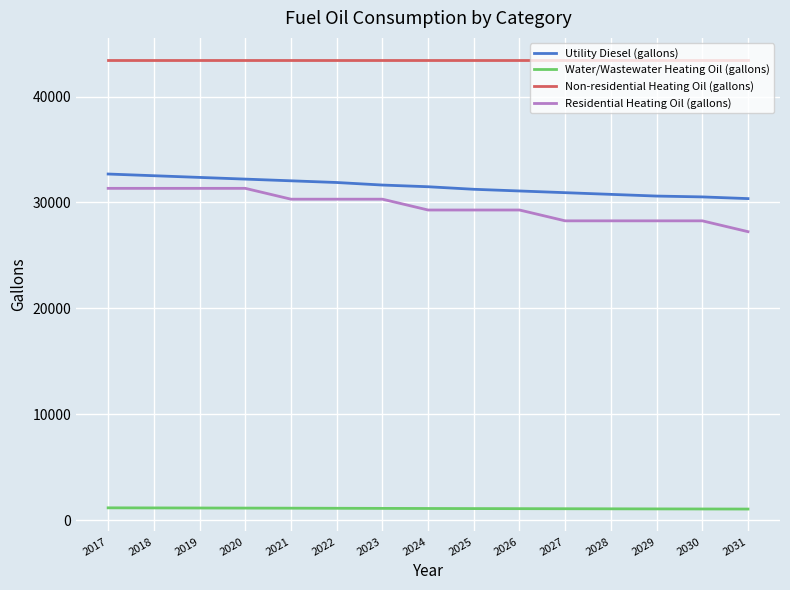

What are all the series names shown in the legend?

Utility Diesel (gallons), Water/Wastewater Heating Oil (gallons), Non-residential Heating Oil (gallons), Residential Heating Oil (gallons)